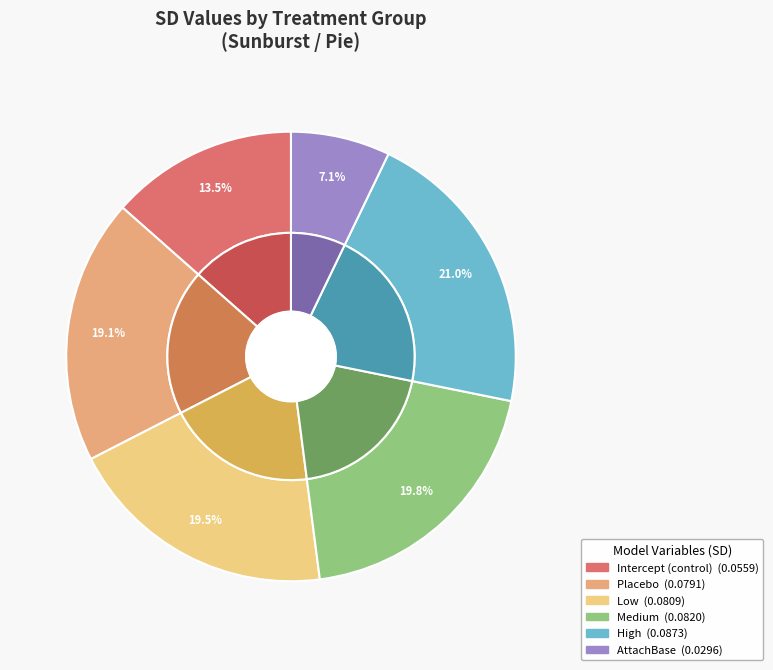

What is the largest slice in the pie chart?

High